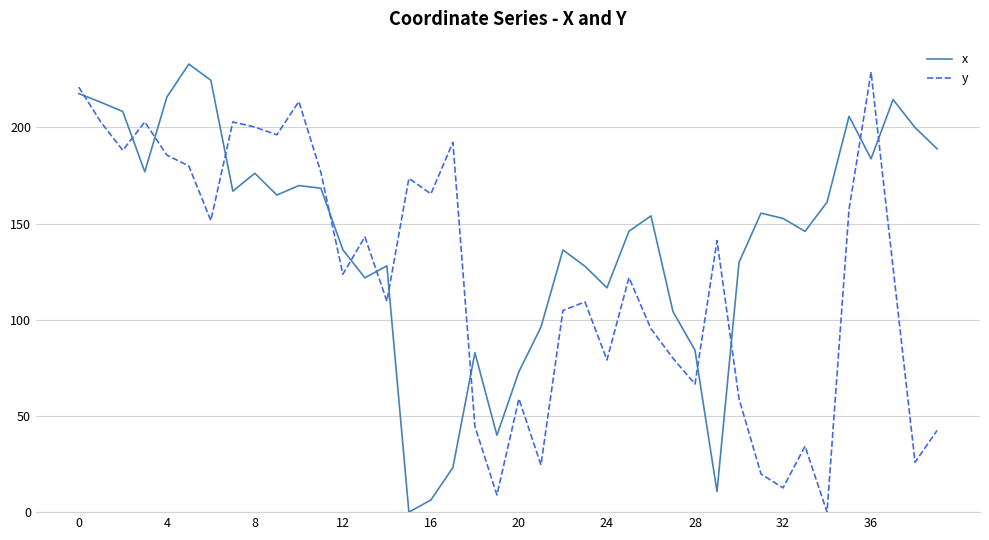

True or false: y and x intersect in this chart.

True